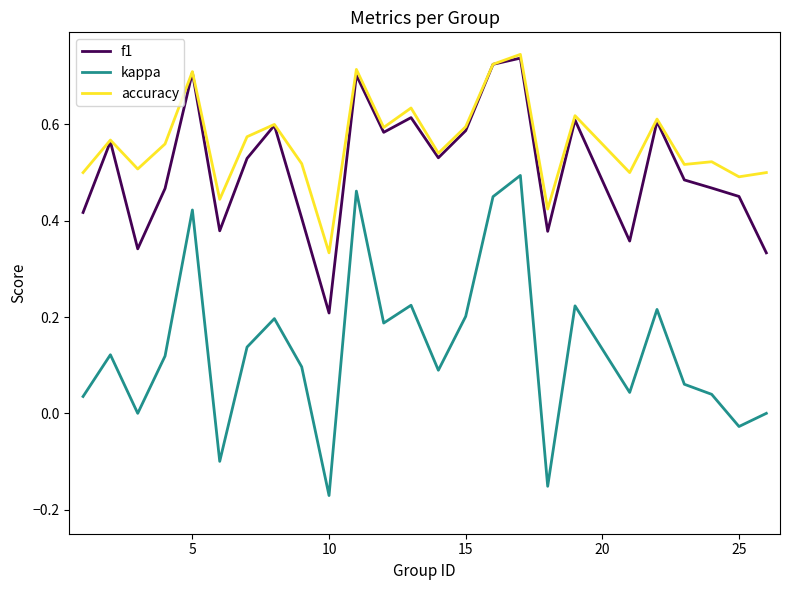

Which series has the largest total across all categories?

accuracy